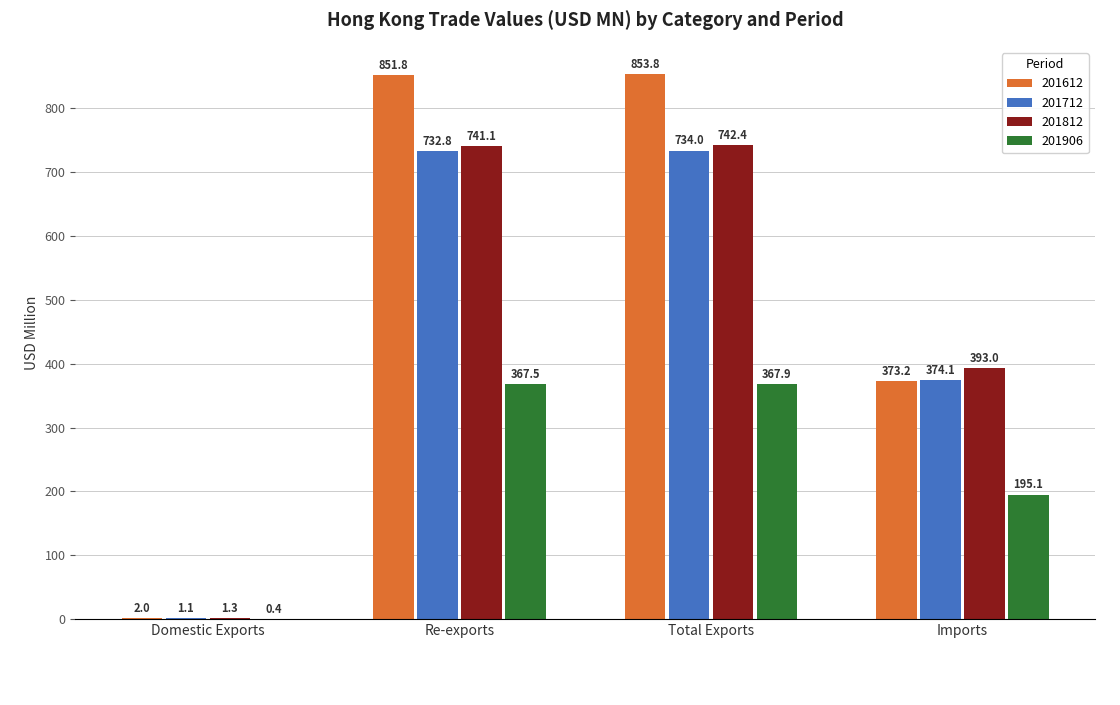

What is the greatest value displayed?

853.8